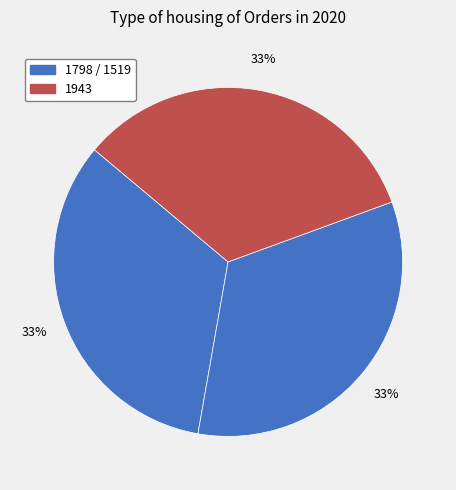

Count the number of slices in the pie.

3